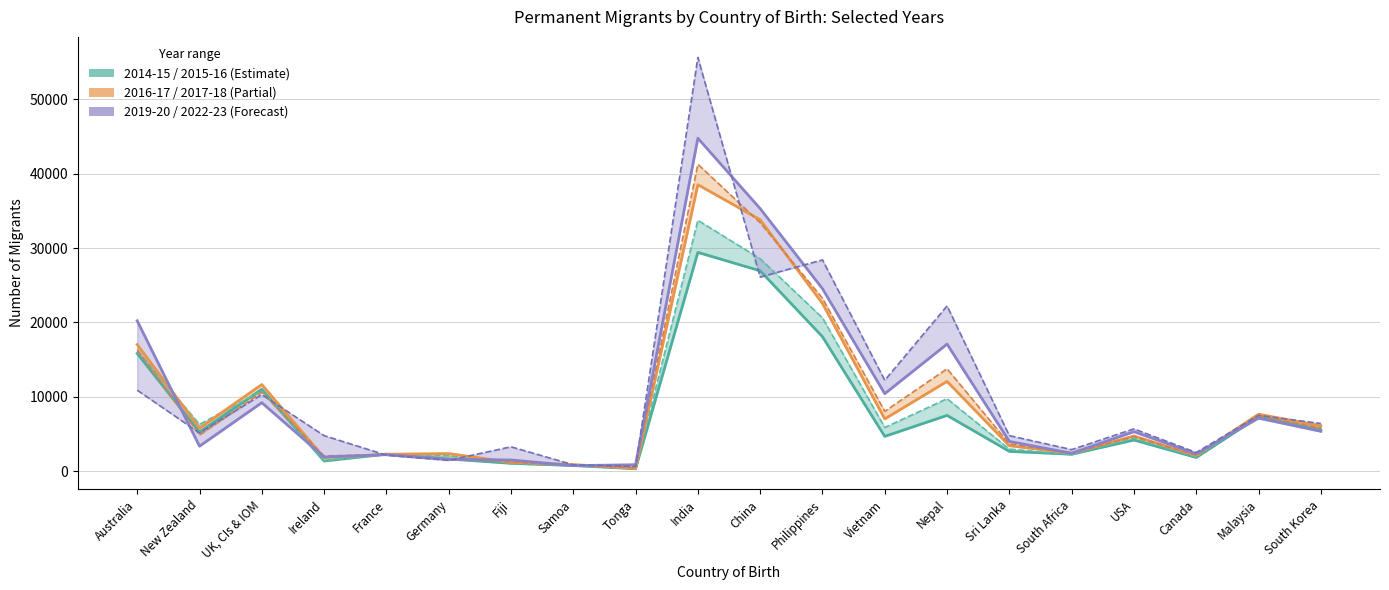

Reading right to left, extract all data points from this chart.

2014-15: South Korea=5460	Malaysia=7310	Canada=1840	USA=4190	South Africa=2280	Sri Lanka=2660	Nepal=7500	Vietnam=4680	Philippines=18080	China=26940	India=29420	Tonga=330	Samoa=760	Fiji=1060	Germany=1640	France=2290	Ireland=1370	UK, CIs & IOM=11000	New Zealand=5240	Australia=15830
2015-16: South Korea=5820	Malaysia=7400	Canada=1920	USA=4460	South Africa=2240	Sri Lanka=2970	Nepal=9750	Vietnam=5880	Philippines=20620	China=28570	India=33730	Tonga=340	Samoa=800	Fiji=1040	Germany=2080	France=2300	Ireland=1420	UK, CIs & IOM=10770	New Zealand=6300	Australia=16220
2016-17: South Korea=6090	Malaysia=7660	Canada=2110	USA=4730	South Africa=2420	Sri Lanka=3420	Nepal=12070	Vietnam=7030	Philippines=22550	China=33810	India=38520	Tonga=370	Samoa=890	Fiji=1190	Germany=2370	France=2280	Ireland=1810	UK, CIs & IOM=11650	New Zealand=5800	Australia=17030
2017-18: South Korea=5740	Malaysia=7460	Canada=2120	USA=4660	South Africa=2390	Sri Lanka=3680	Nepal=13770	Vietnam=8050	Philippines=23250	China=33410	India=41270	Tonga=470	Samoa=760	Fiji=1230	Germany=1620	France=2250	Ireland=2050	UK, CIs & IOM=10610	New Zealand=4870	Australia=16300
2019-20: South Korea=5360	Malaysia=7130	Canada=2330	USA=5310	South Africa=2410	Sri Lanka=4000	Nepal=17090	Vietnam=10420	Philippines=24540	China=35310	India=44770	Tonga=870	Samoa=740	Fiji=1510	Germany=1580	France=2220	Ireland=1910	UK, CIs & IOM=9210	New Zealand=3360	Australia=20220
2022-23: South Korea=6410	Malaysia=7500	Canada=2510	USA=5690	South Africa=2900	Sri Lanka=4780	Nepal=22220	Vietnam=12220	Philippines=28410	China=26100	India=55630	Tonga=620	Samoa=860	Fiji=3280	Germany=1460	France=2150	Ireland=4780	UK, CIs & IOM=10300	New Zealand=5140	Australia=10890